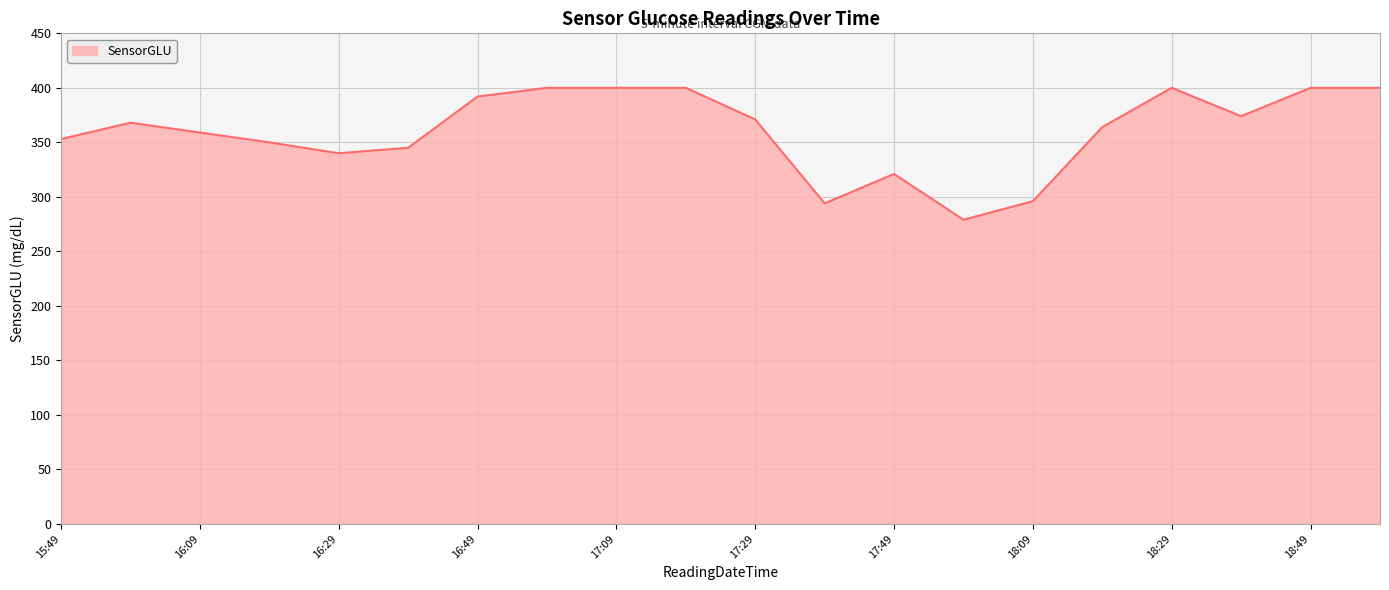

What is the greatest value displayed?

400